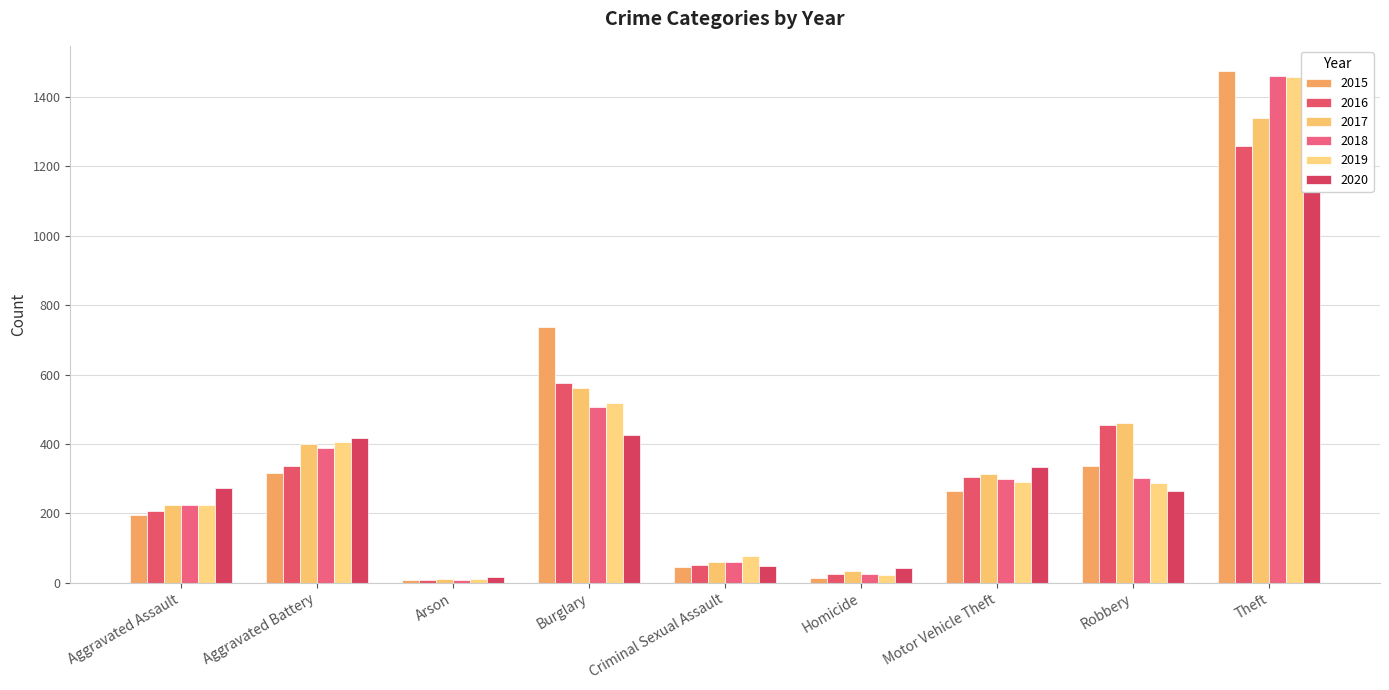

Which series has the largest total across all categories?

2017